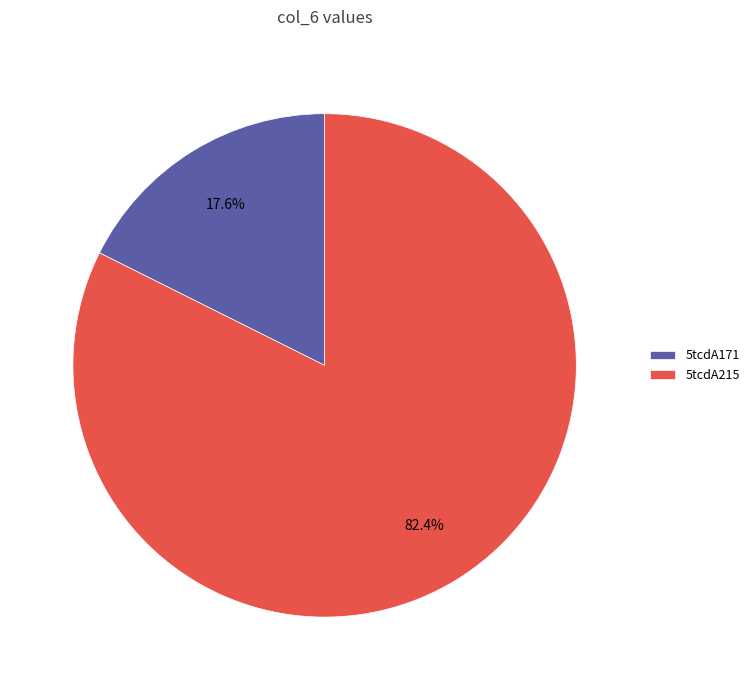

The 5tcdA215 slice represents 82% of the pie. True or false?

True